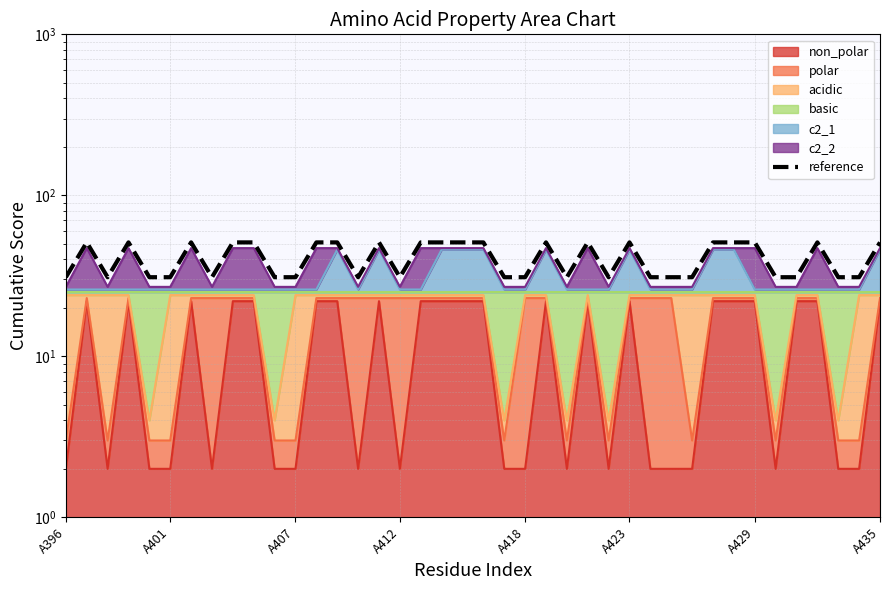

Approximately how many times larger is the value at 18 compared to 8?

1.0